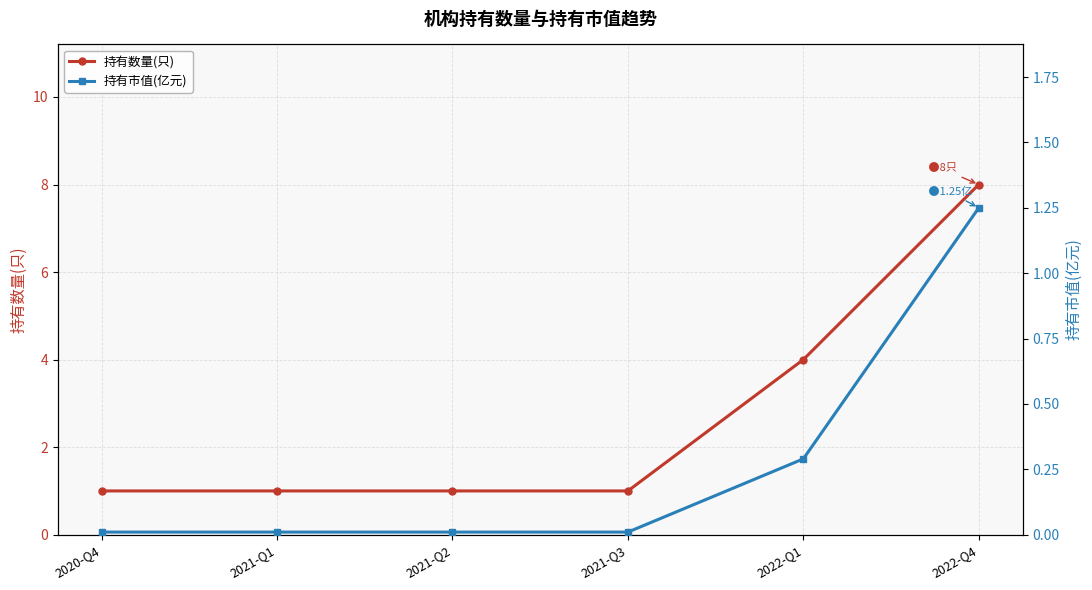

Between 2020-Q4 and 2021-Q3, which series saw the biggest shift?

持有数量(只)